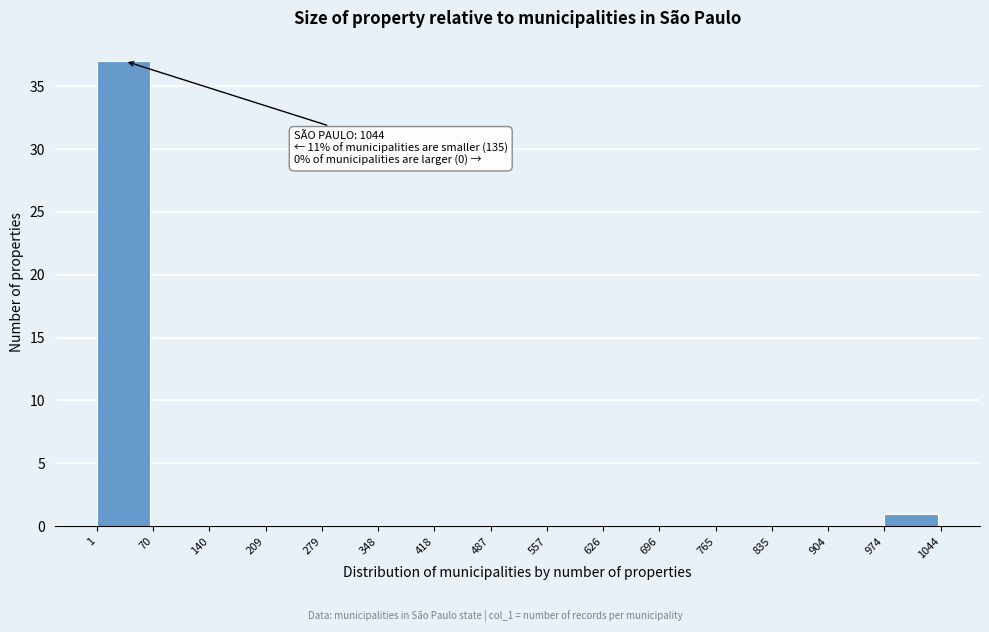

Over which range of the x-axis is the bar tallest?

1 to 70